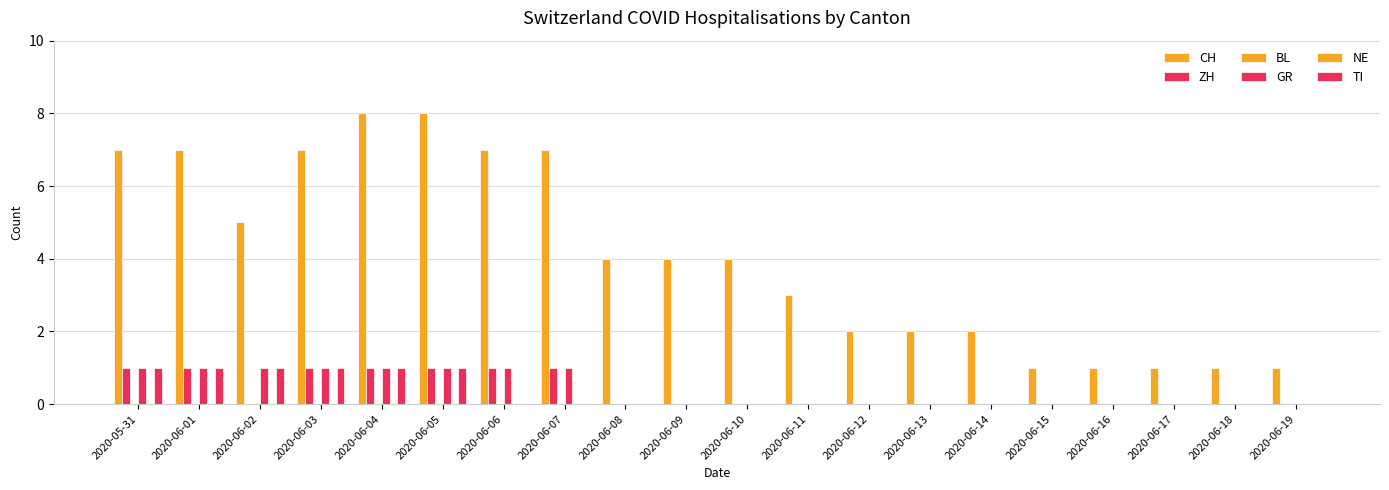

What are all the series names shown in the legend?

CH, ZH, BL, GR, NE, TI